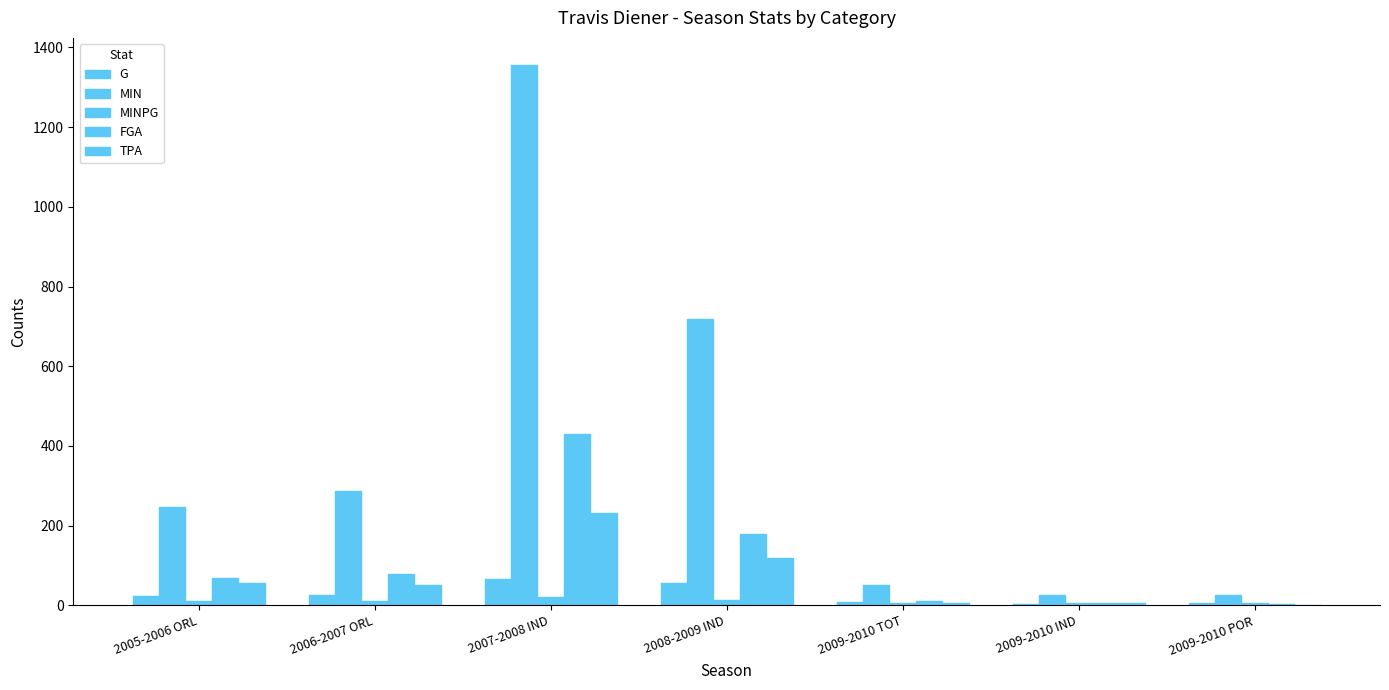

Which category has the highest value in the G series?

2007-2008 IND